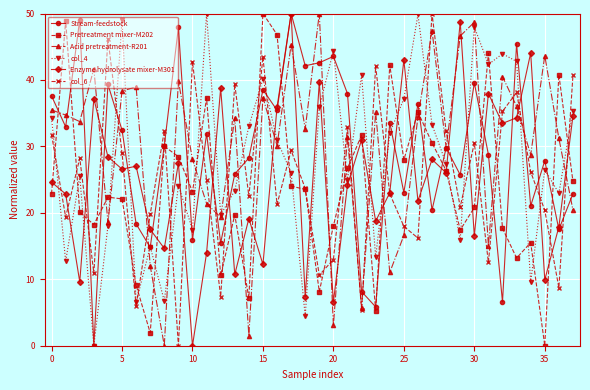

What is the highest value of the col_4 series?

50.0